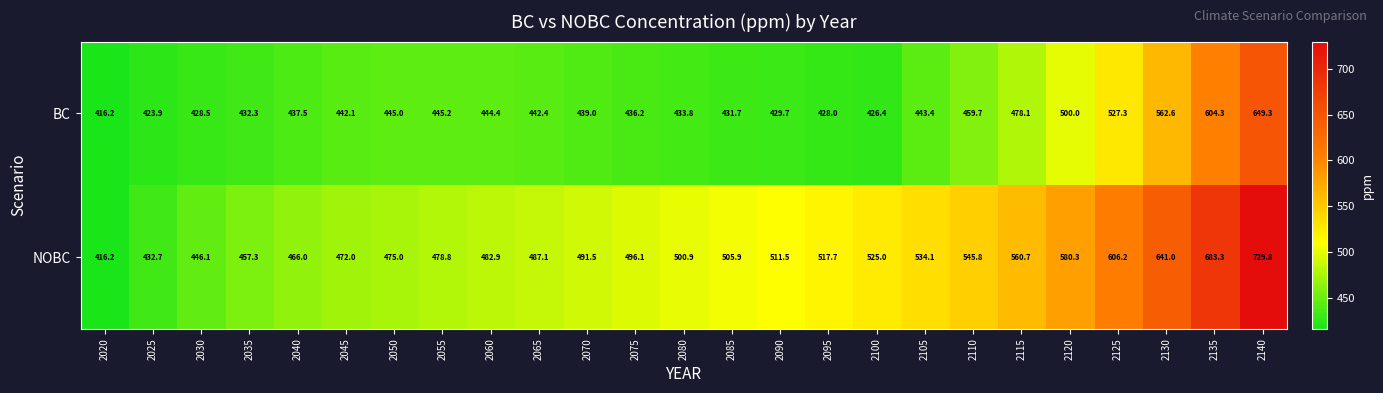

Which label corresponds to the smallest value in the chart?

2020